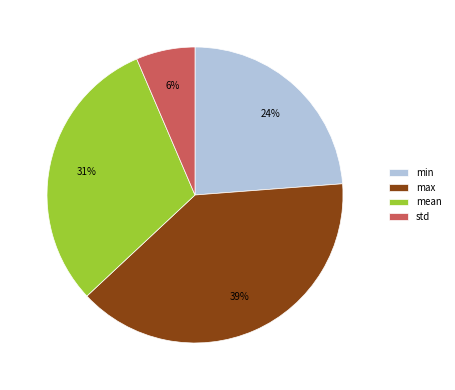

To the nearest percent, what is the difference between the min and max slice percentages?

15%